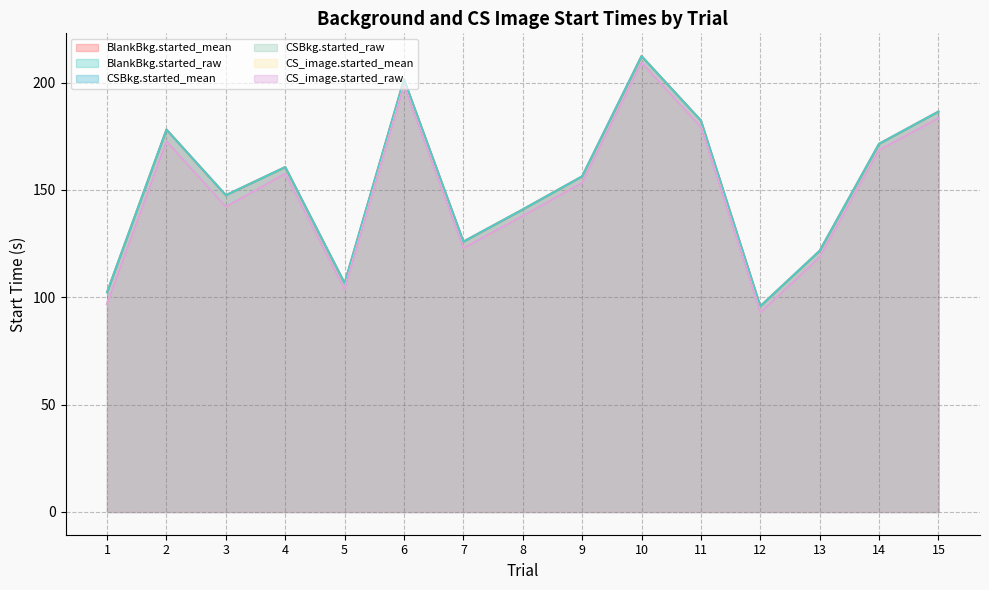

What is the value of the BlankBkg.started_raw point at the 7th from the left?

125.9